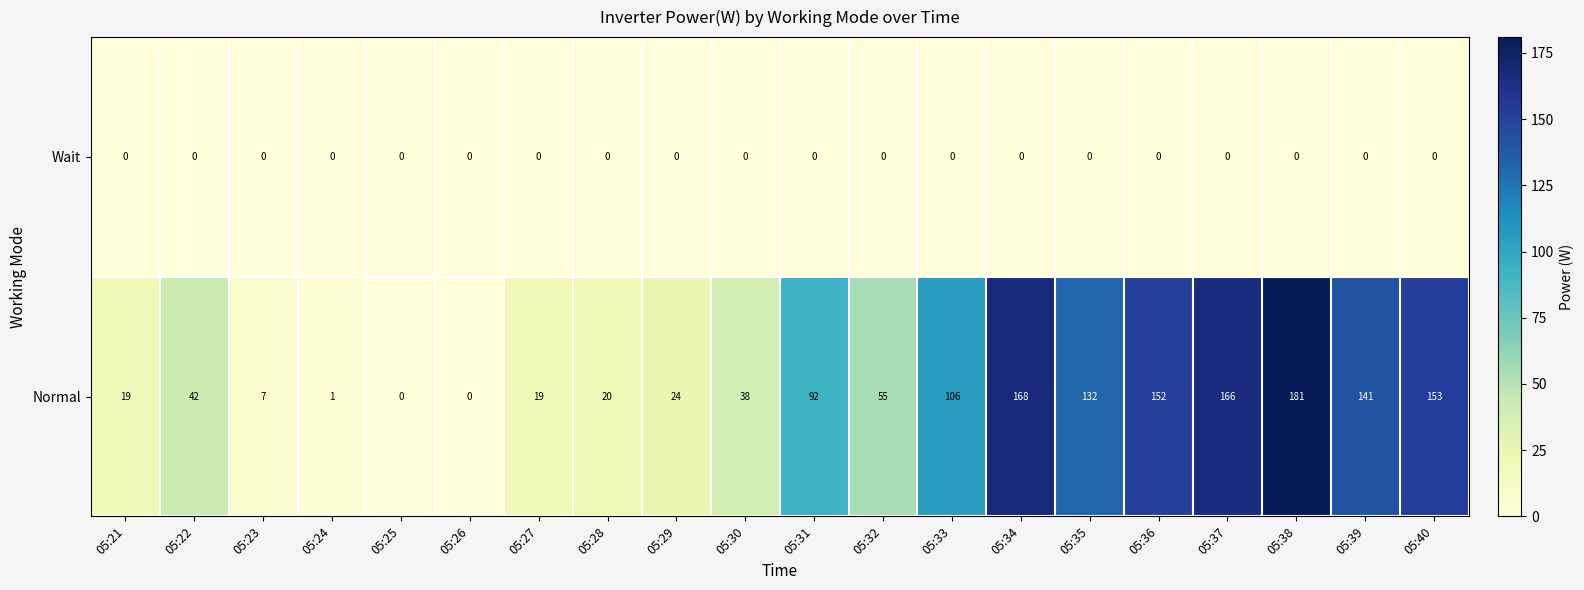

The Normal series shows 168 at 05:34. True or false?

True